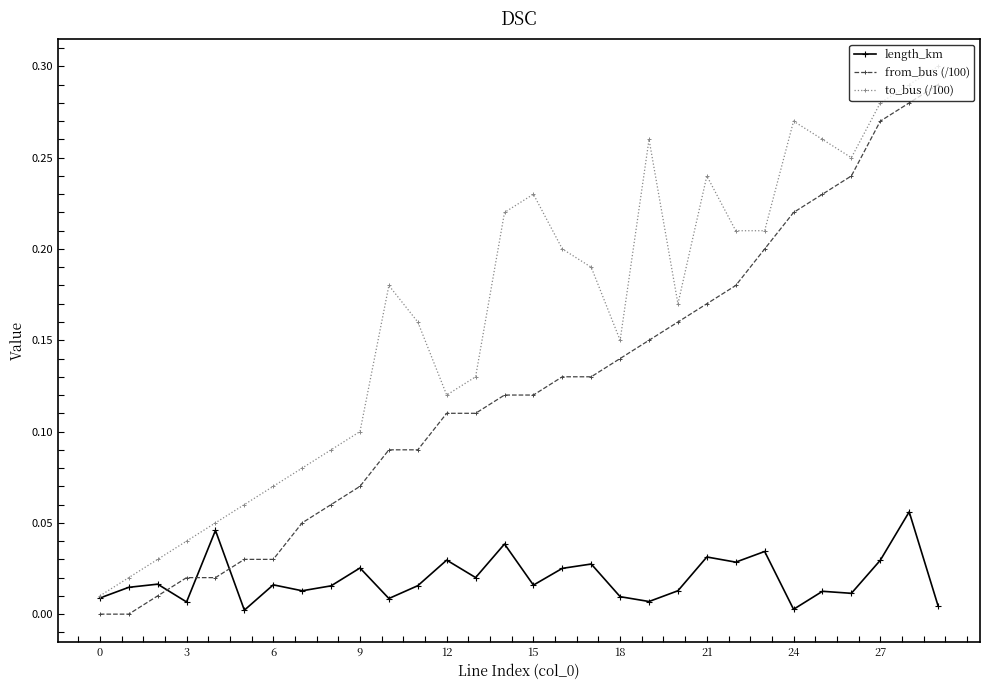

True or false: to_bus (/100) has more than 1 points higher than both neighbors.

True